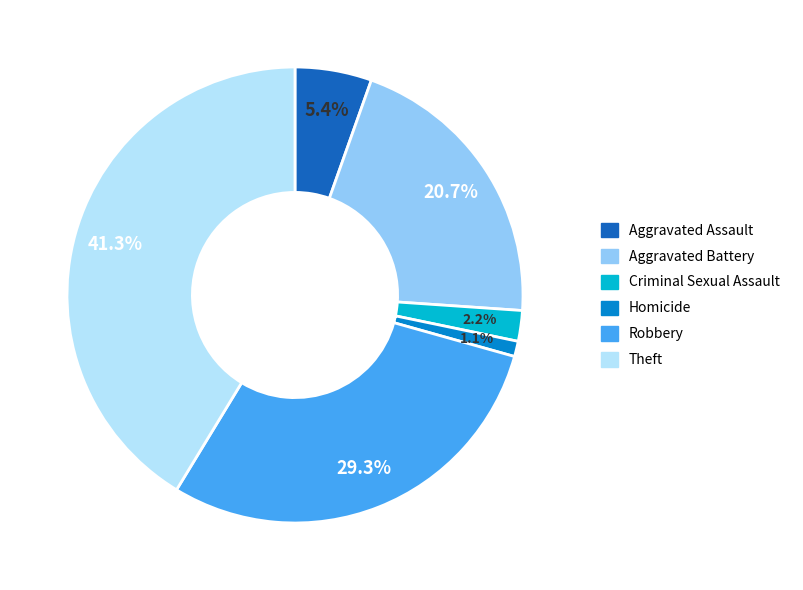

What is the largest slice in the pie chart?

Theft